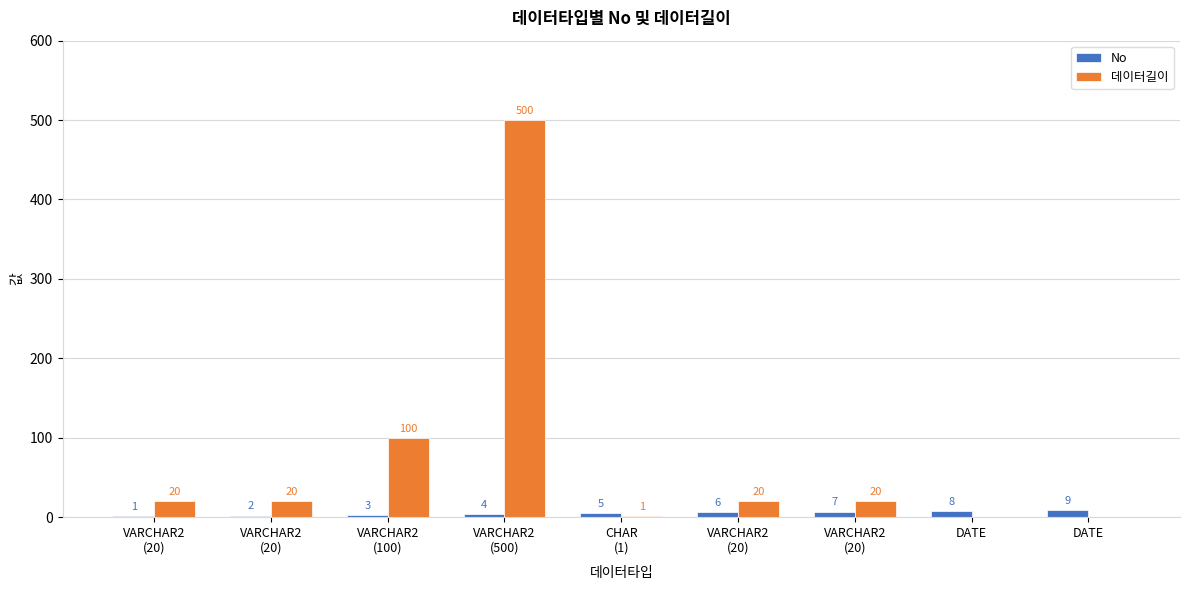

How many groups of bars are there?

9